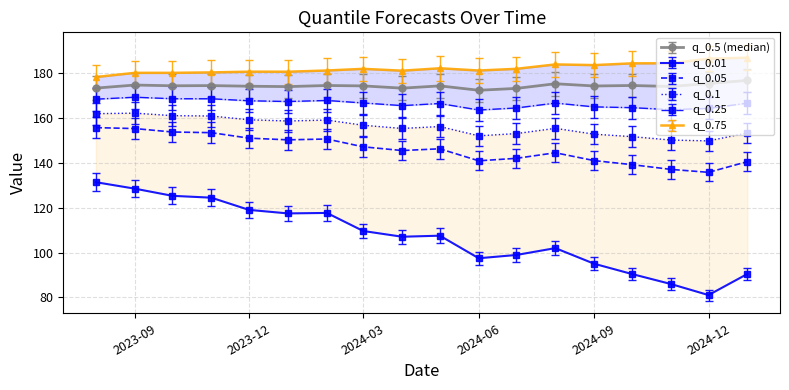

The q_0.5 (median) series shows 301.8 at 2024-03. True or false?

False